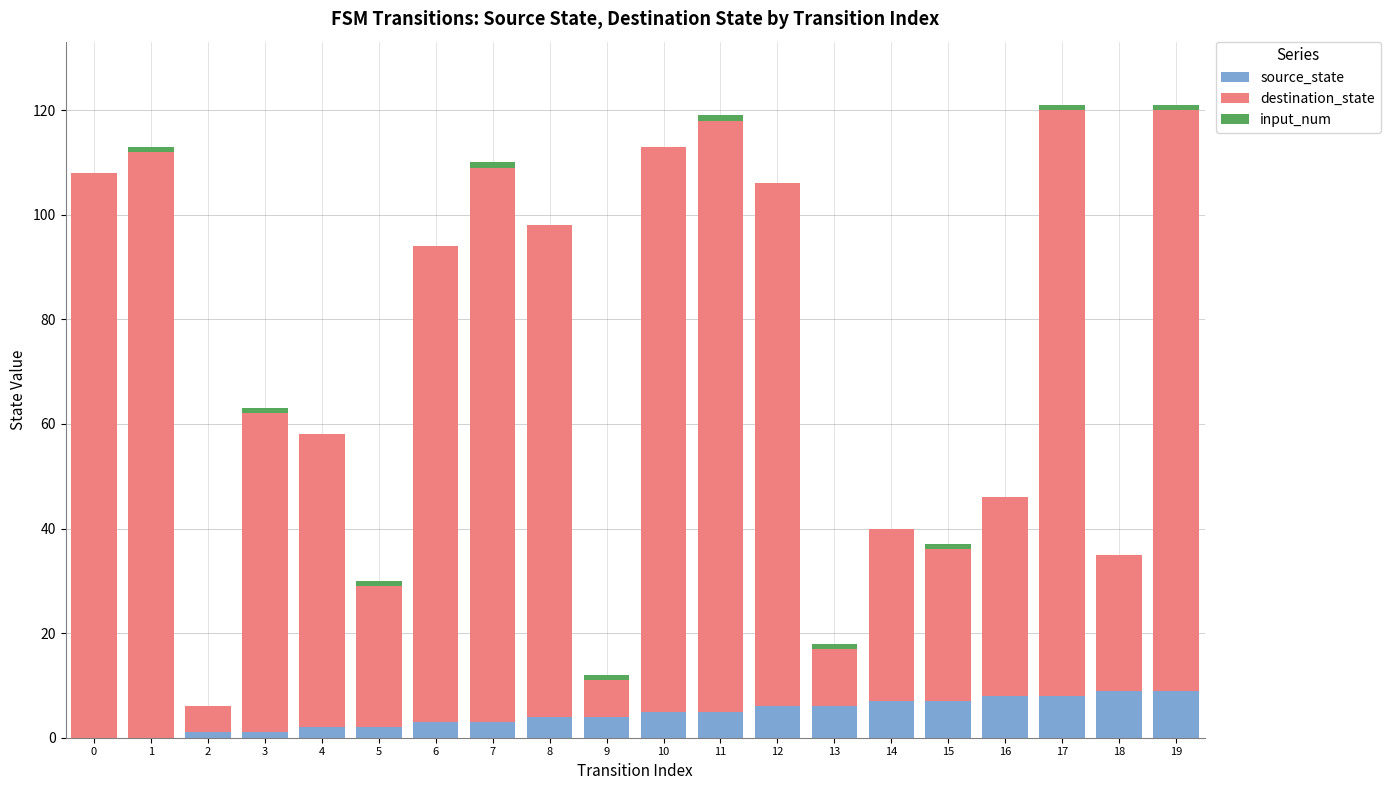

Is it true that source_state equals 2 at 5?

True